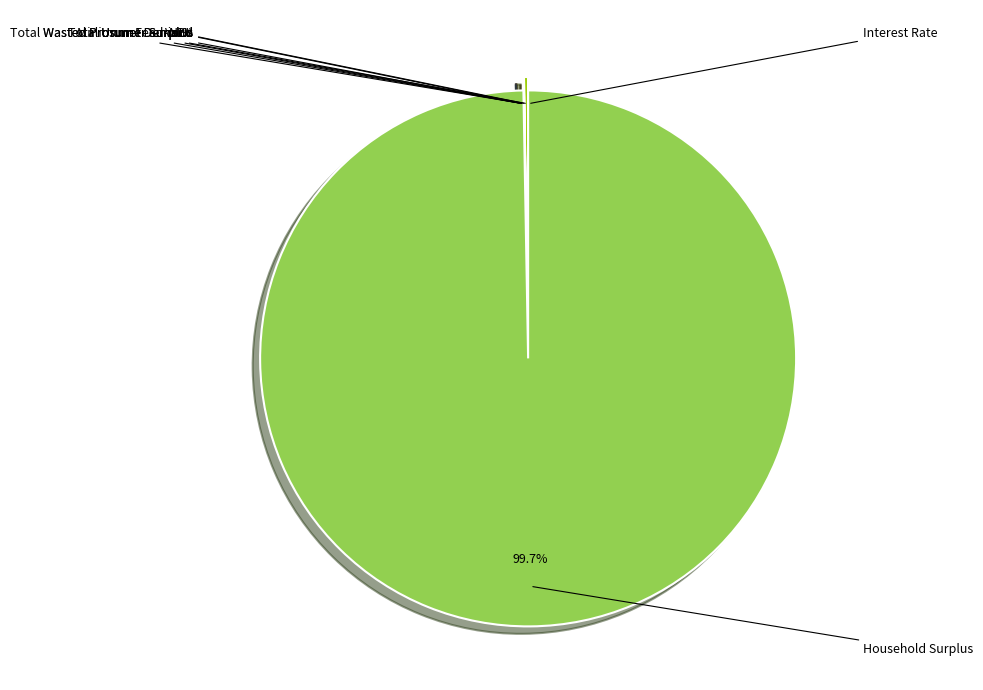

To the nearest percent, what is the average slice percentage?

11%